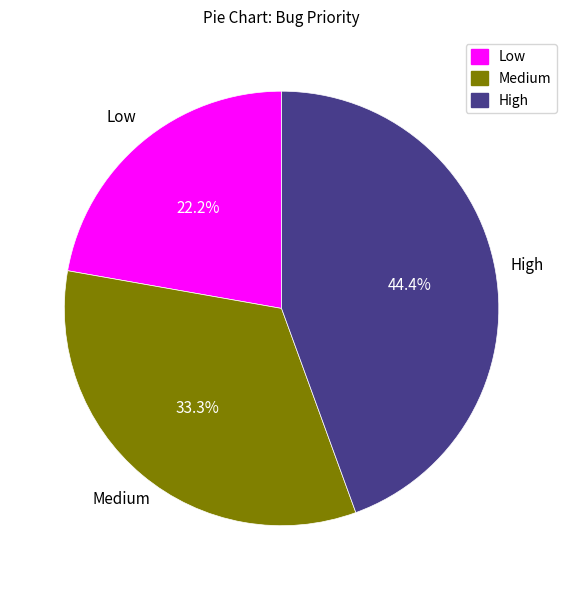

Is there a majority slice in this chart?

No